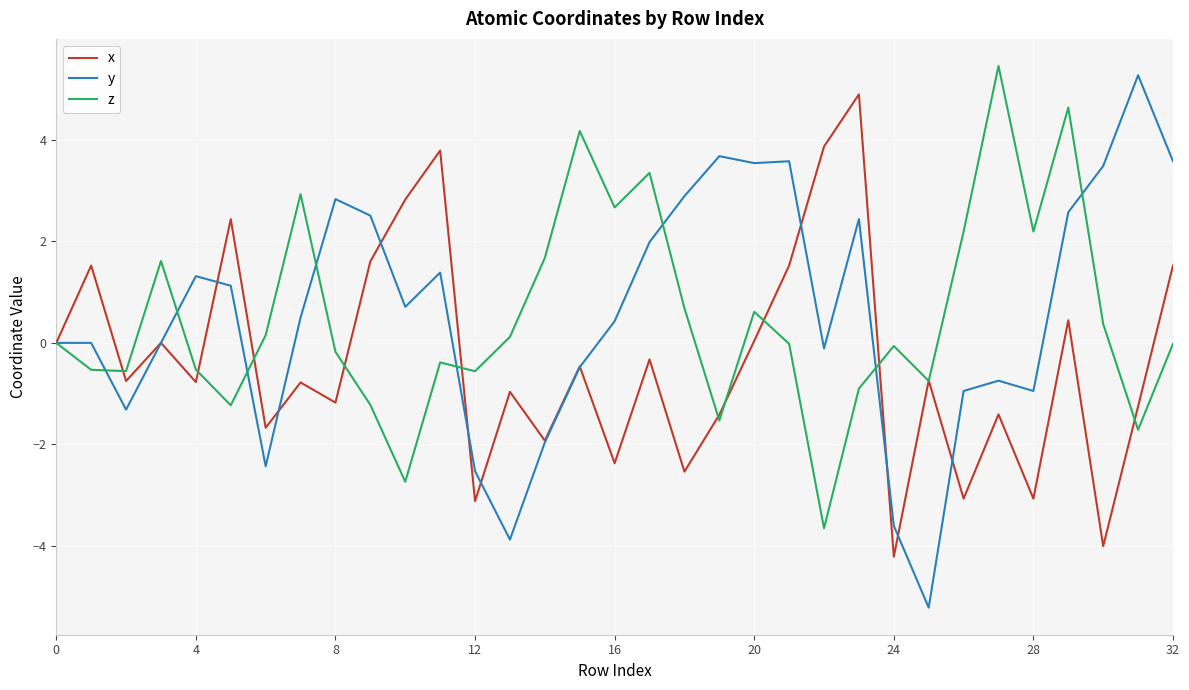

Which series has the widest spread of values?

y